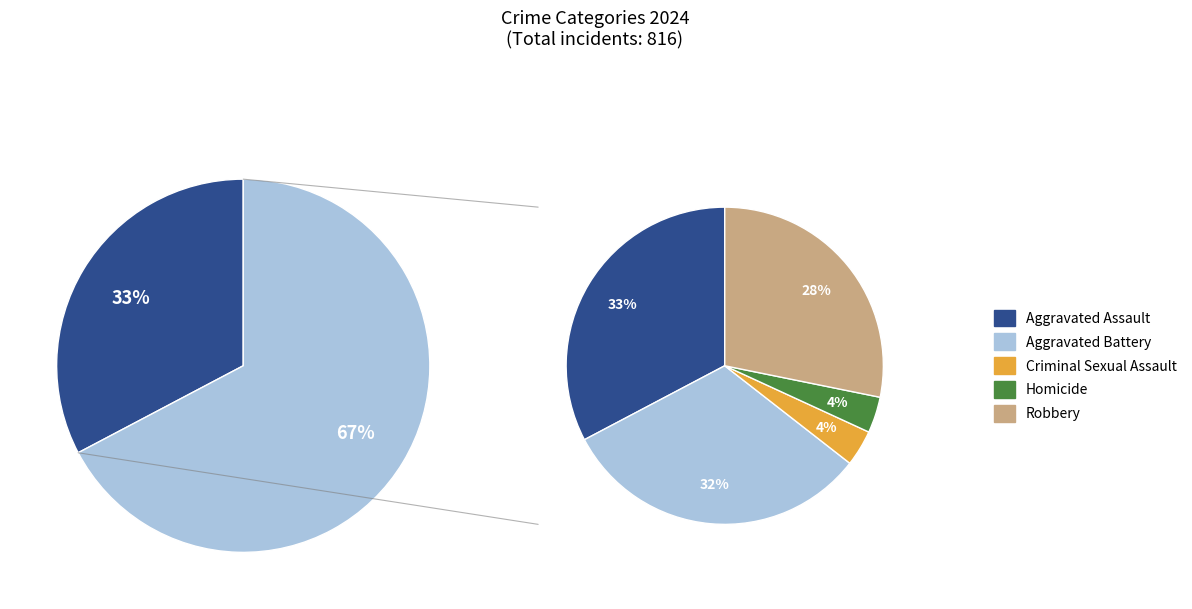

Approximately how many times larger is the value at 3 compared to 2?

1.0